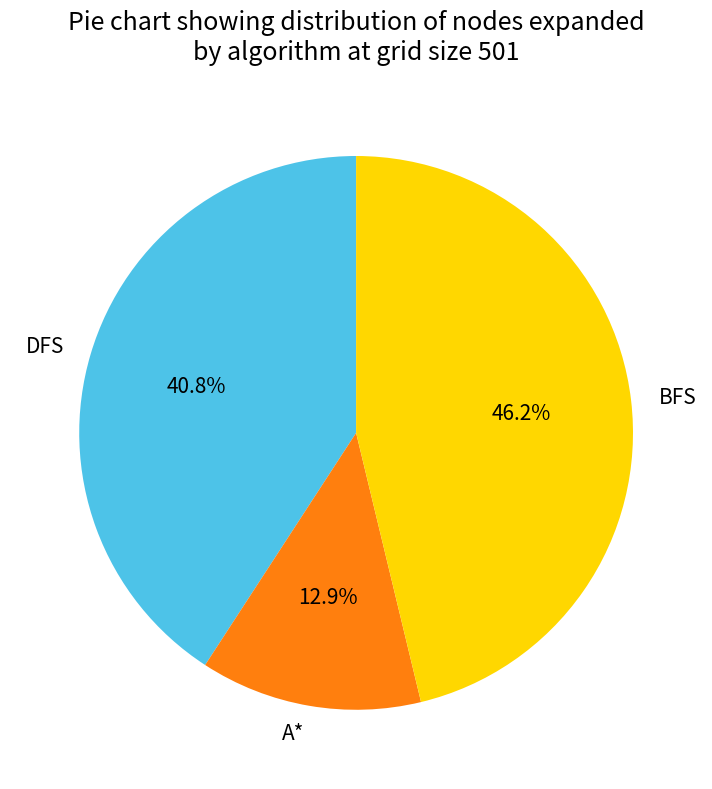

What is the ratio of the value at BFS to the value at A*?

3.6